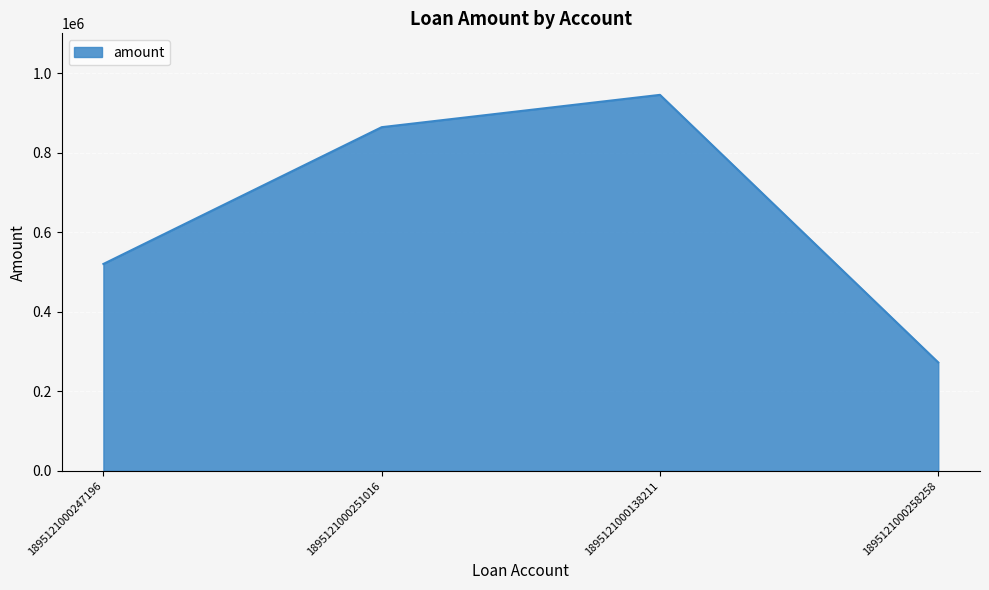

What is the sum of the values at 1895121000258258 and 1895121000138211?

1217769